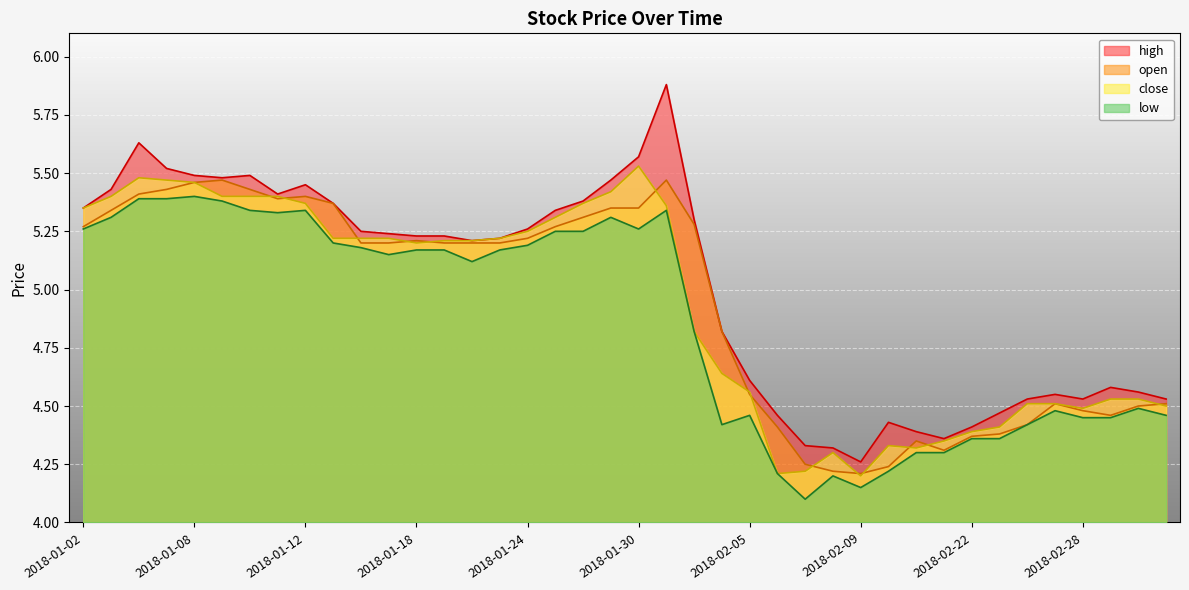

What position from the left is 2018-01-12?

9